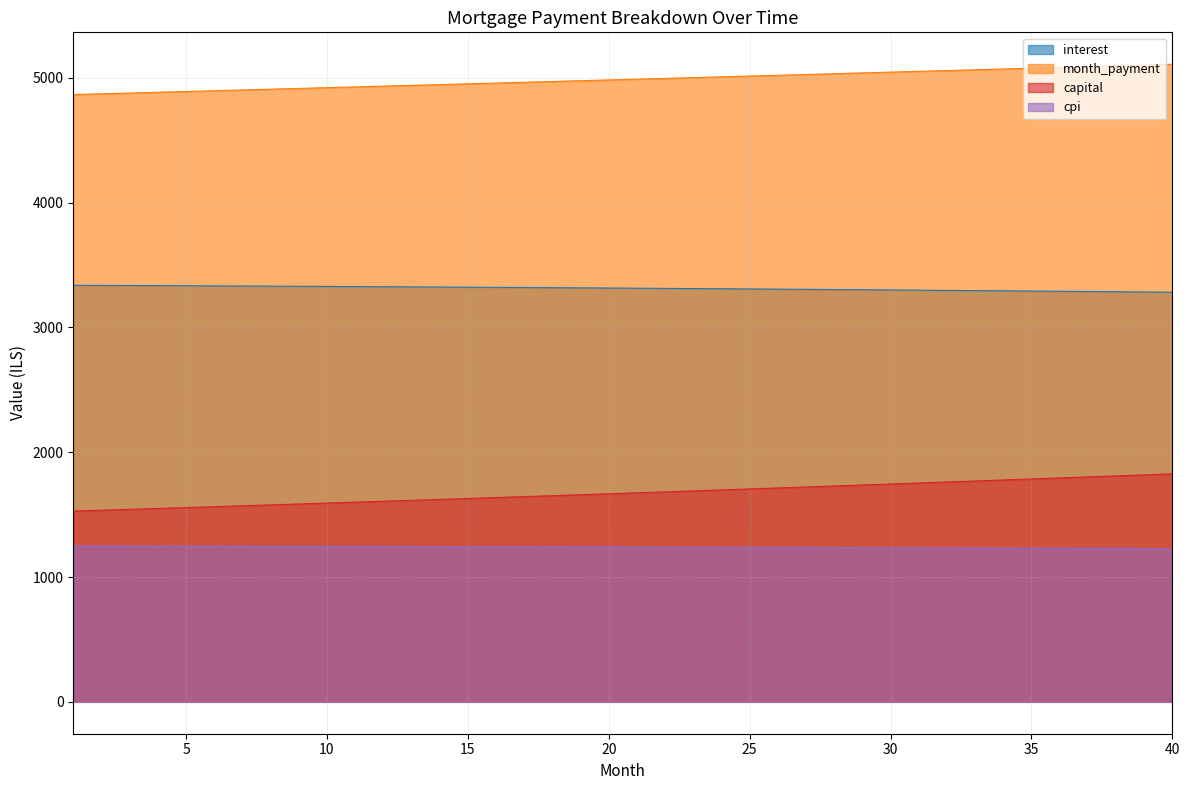

True or false: cpi and month_payment intersect in this chart.

False